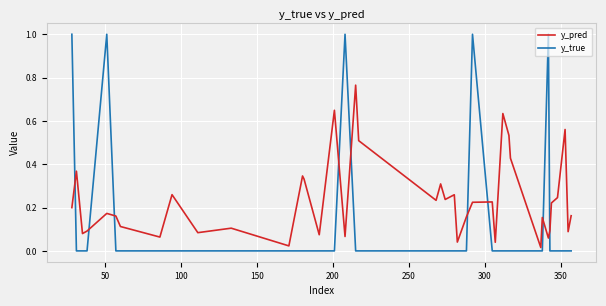

How many categories are shown in the chart?

40